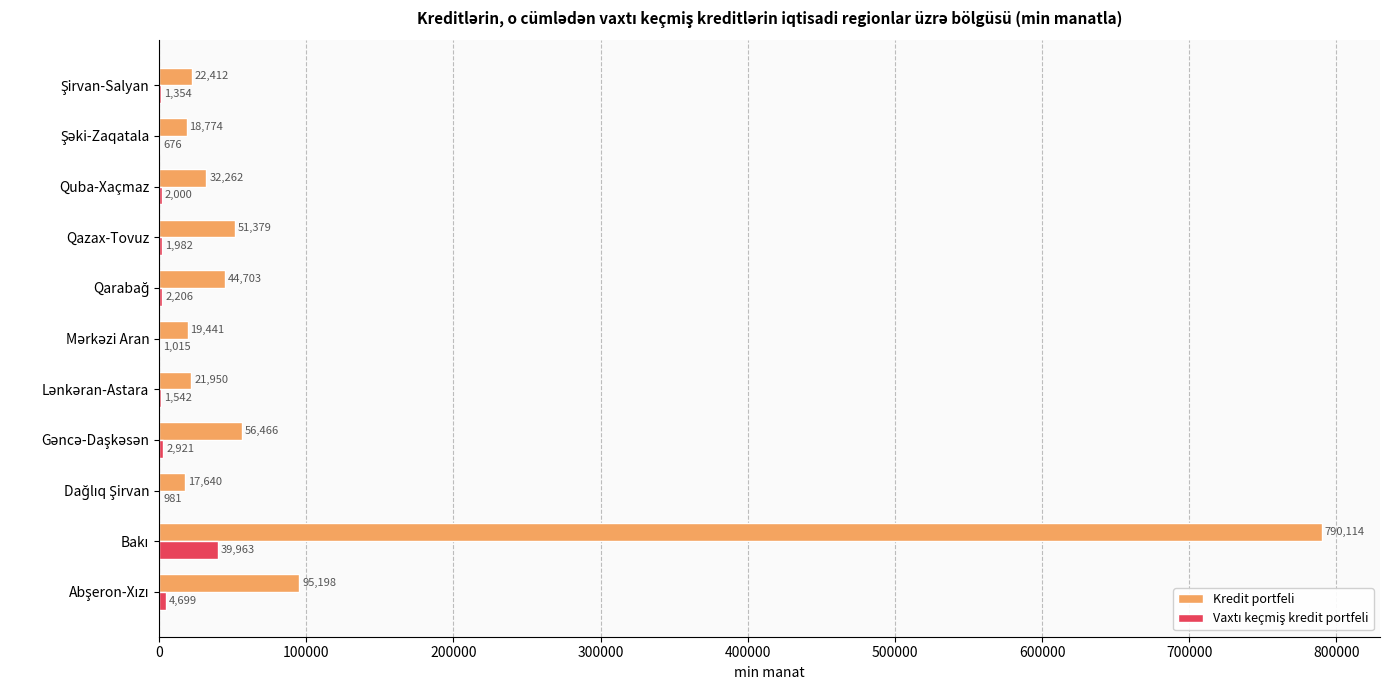

Which series has the largest total across all categories?

Kredit portfeli